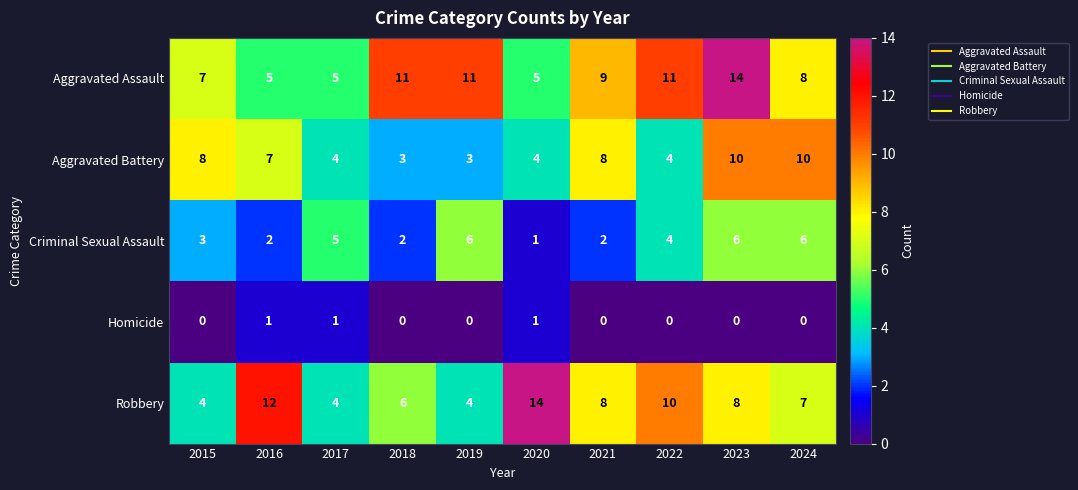

At how many categories does at least one series exceed 0?

10